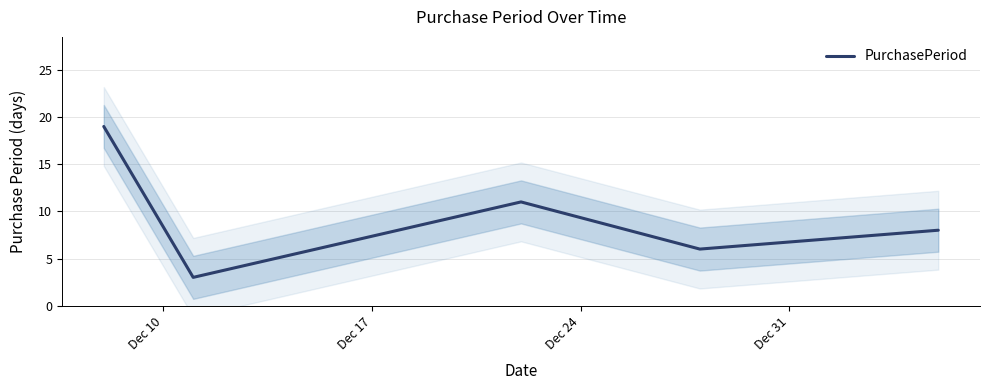

What is the maximum value for PurchasePeriod?

19